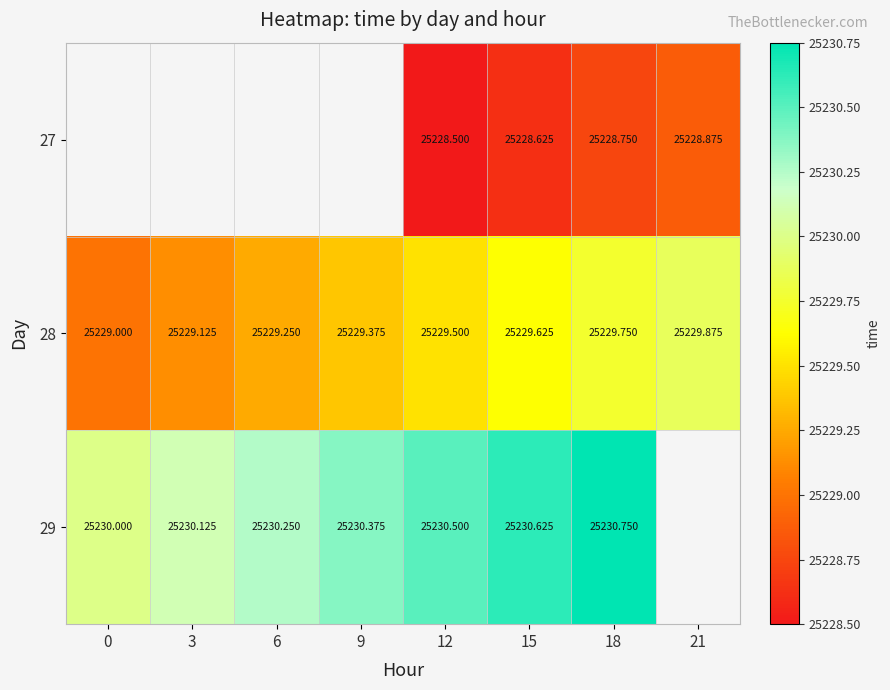

True or false: 28 has a value of 33132.9 at 0.

False